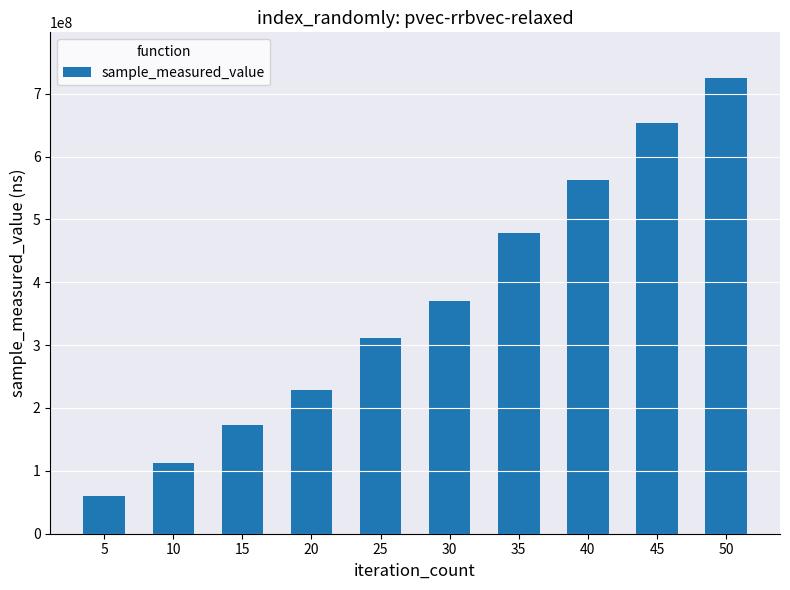

Does the chart contain any negative values?

No